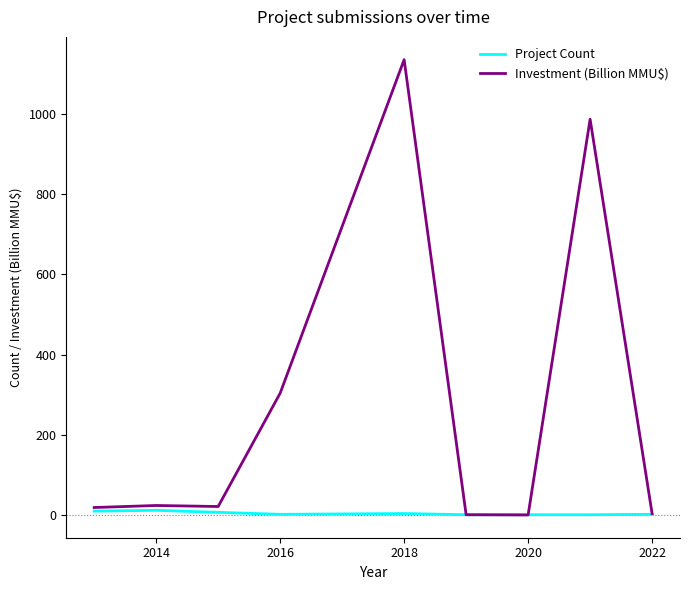

Rank the series by their maximum value, from lowest to highest.

Project Count, Investment (Billion MMU$)